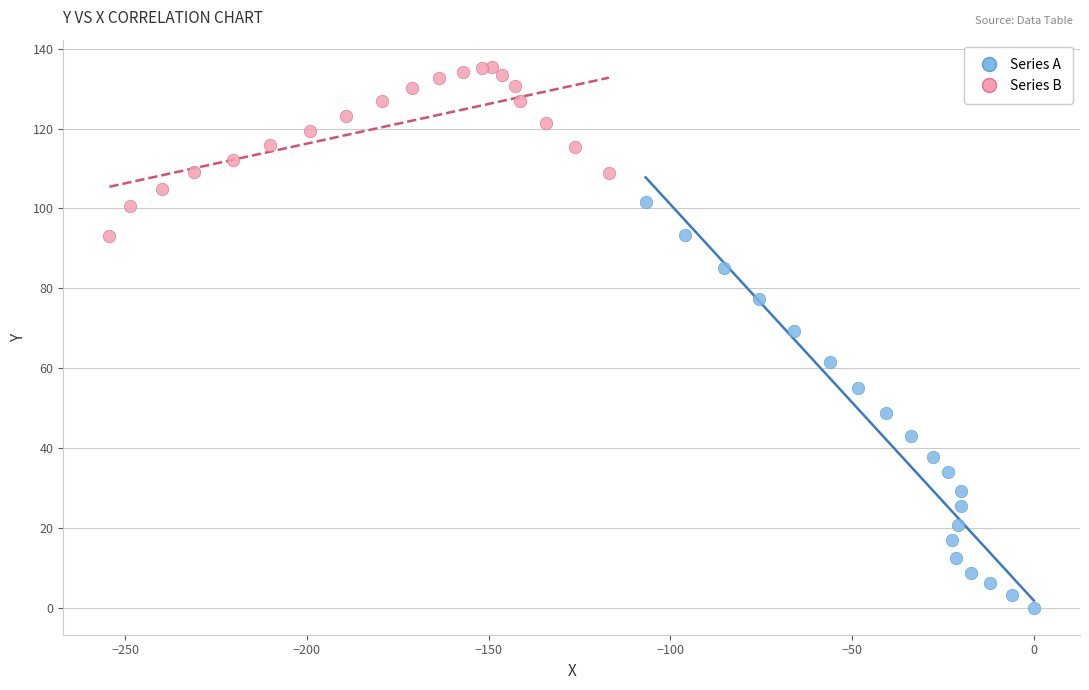

Which series reaches the minimum Y coordinate?

Series A